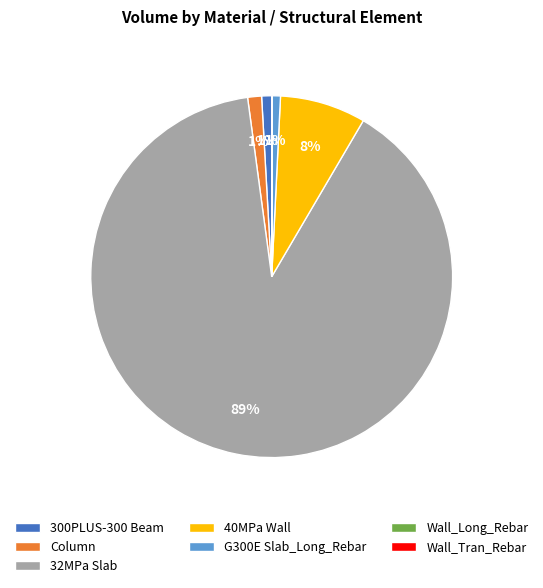

To the nearest percent, what percentage of the pie is 300PLUS-300 Beam?

1%